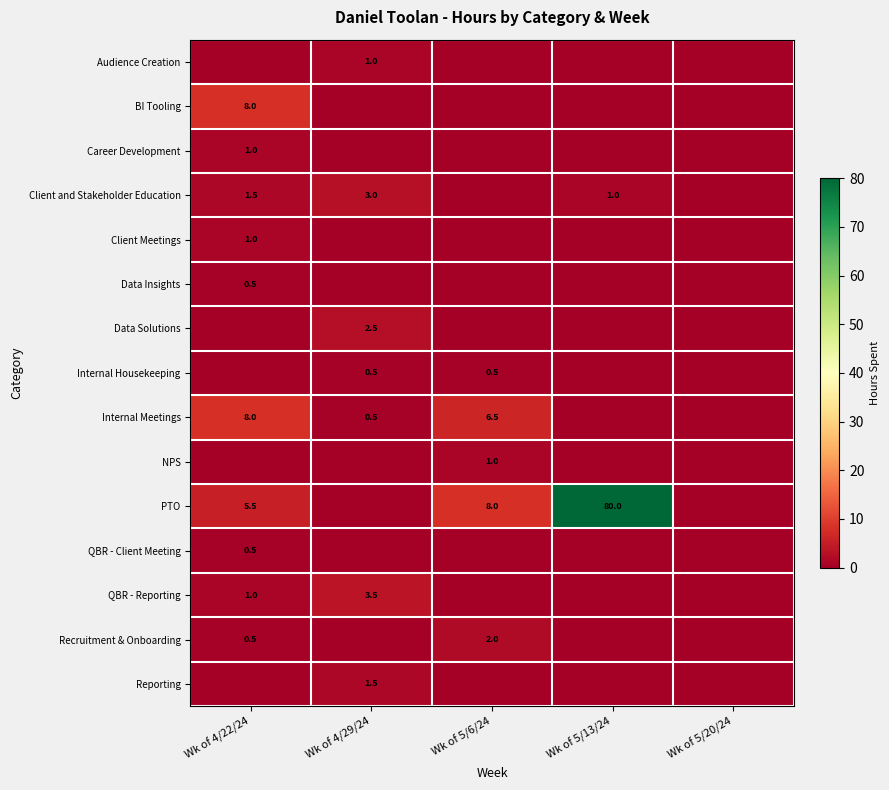

What is the spread (max minus min) of values at Wk of 4/29/24?

3.5